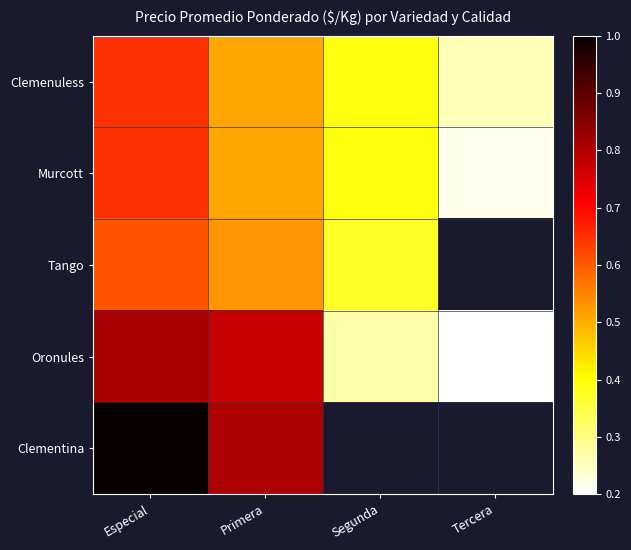

What is the maximum value shown in the chart?

1.0